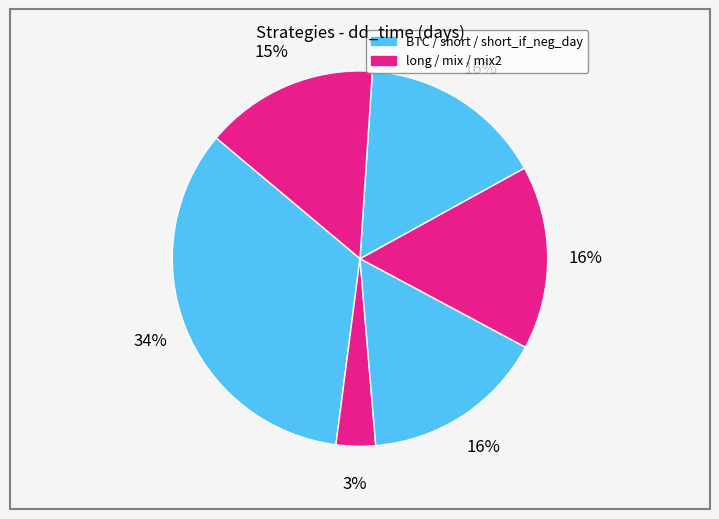

Rank the categories by value from lowest to highest.

long, mix2, short, mix, short_if_neg_day, BTC